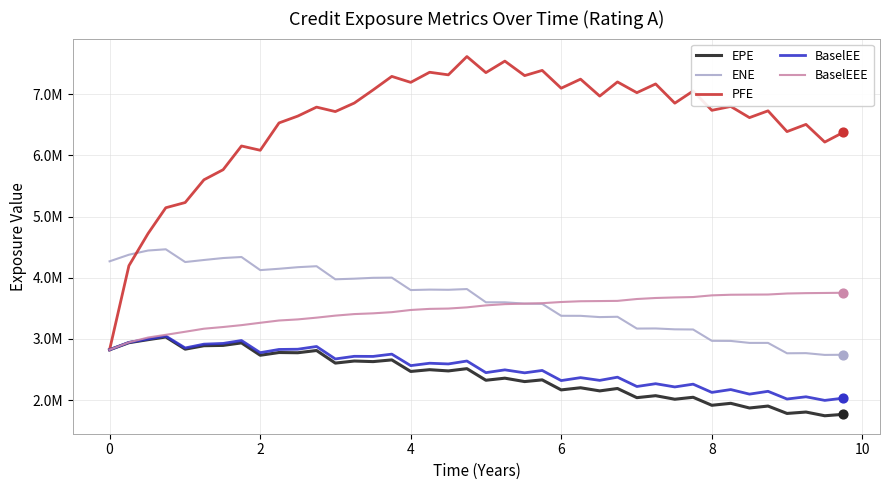

Does the chart have visible grid lines?

Yes